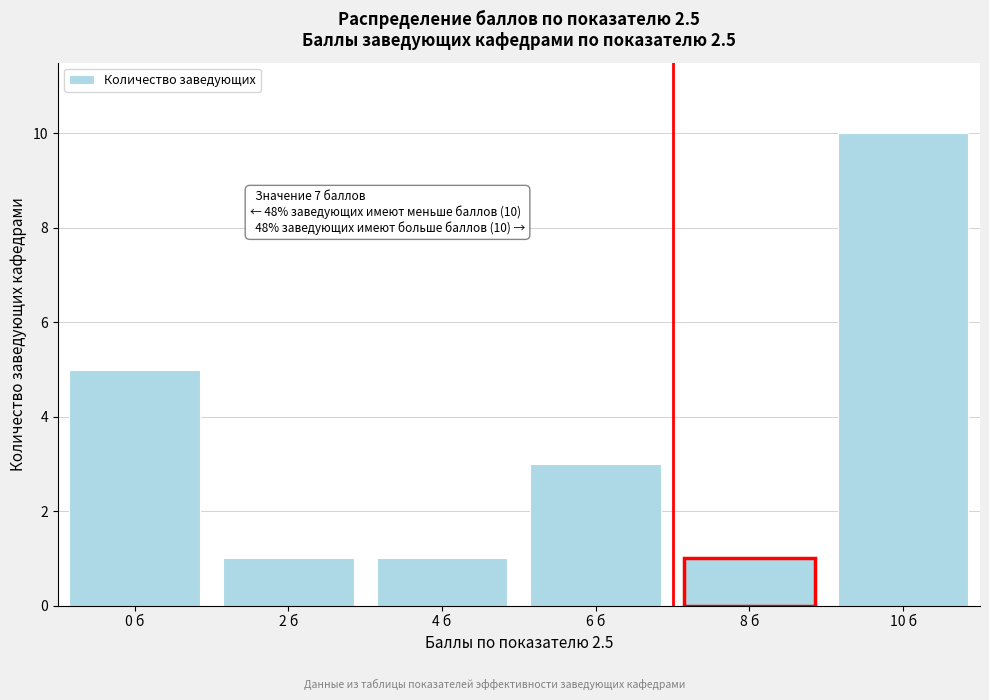

Over which range of the x-axis is the bar tallest?

9 to 11